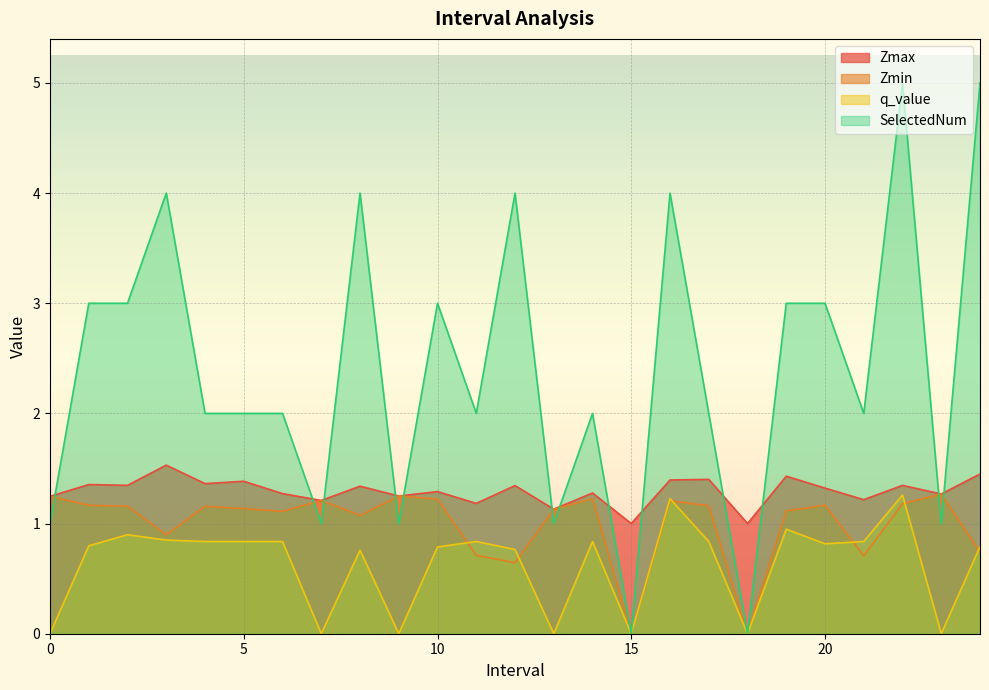

Is it true that SelectedNum equals 3.0 at 17?

False